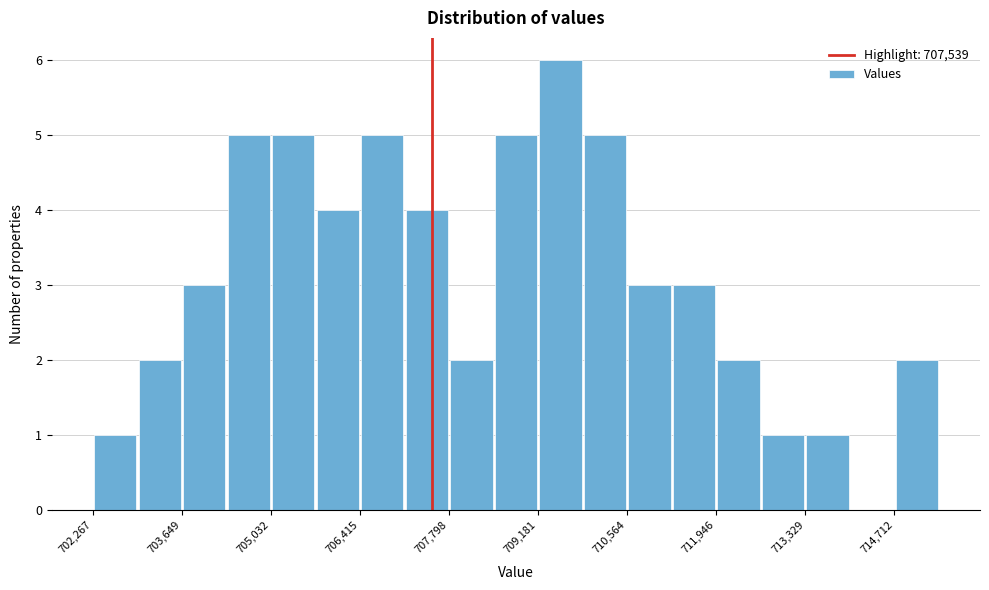

Read against the x-axis, roughly where is the centre of the tallest bar?

709600